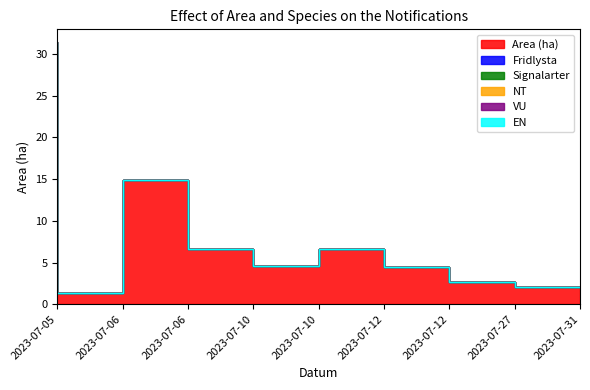

True or false: Area (ha) and Signalarter intersect in this chart.

False